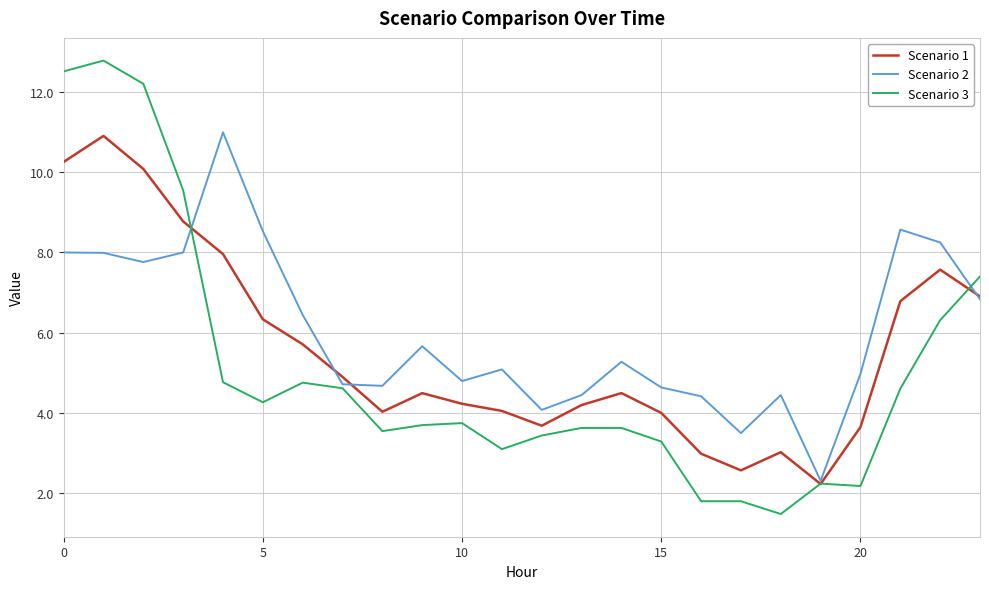

What is the greatest value displayed?

12.8